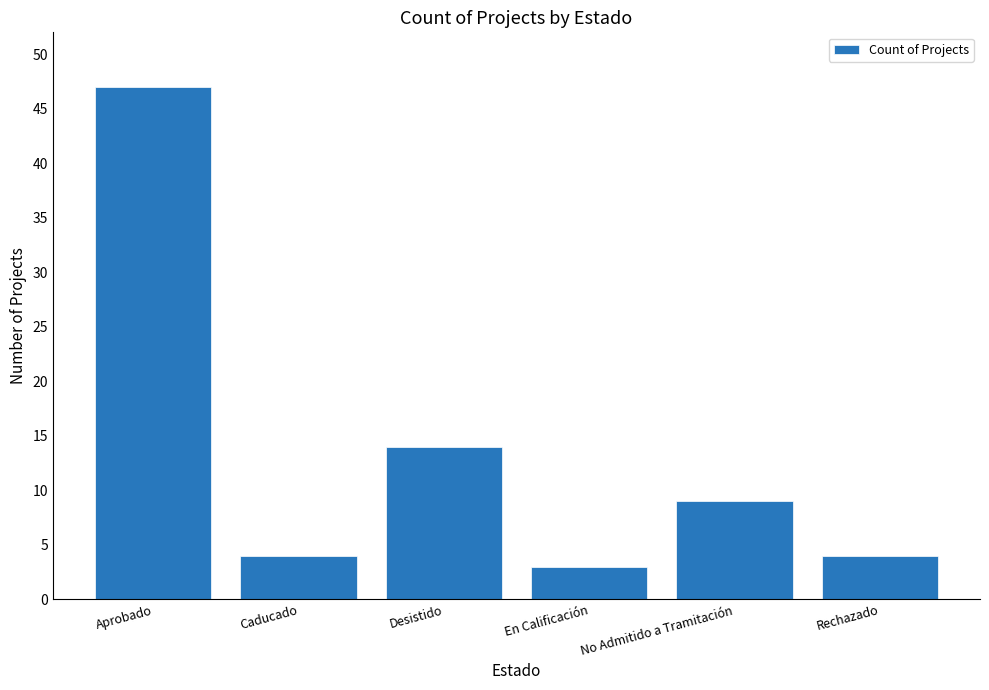

Where is the data nearest to the value 25?

Desistido